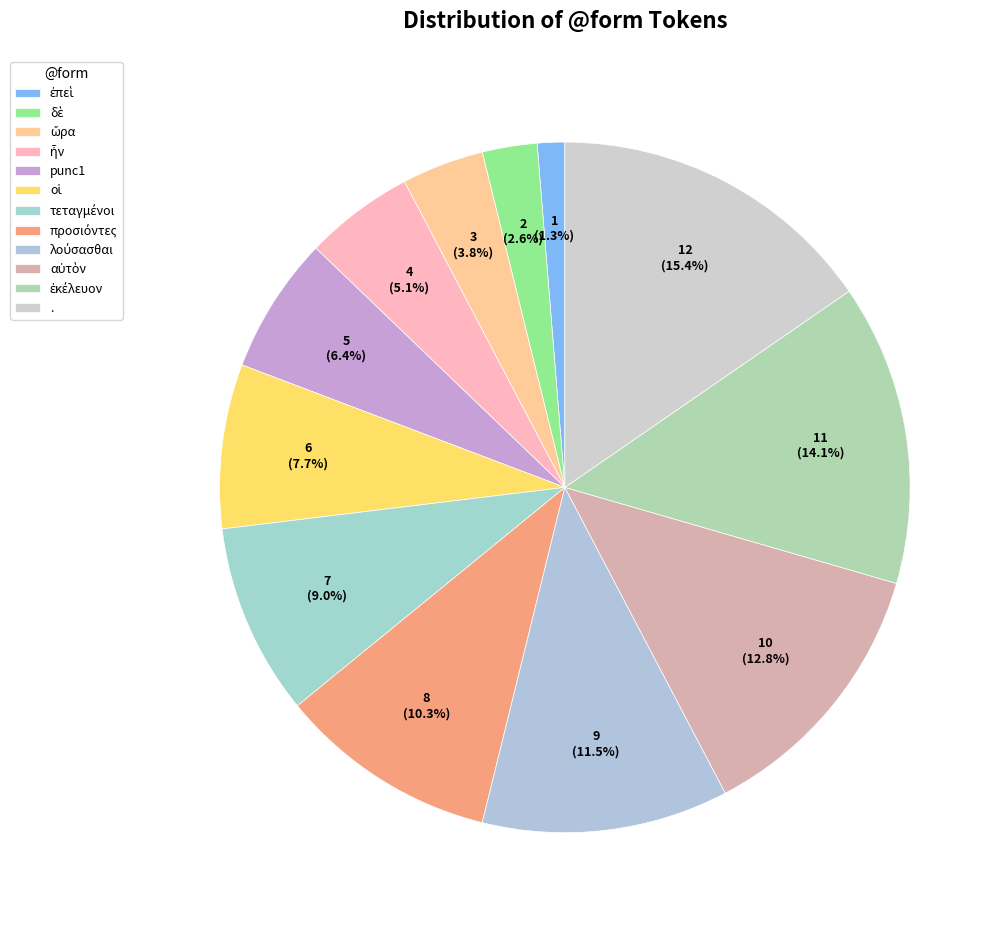

To the nearest percent, what is the average slice percentage?

8%